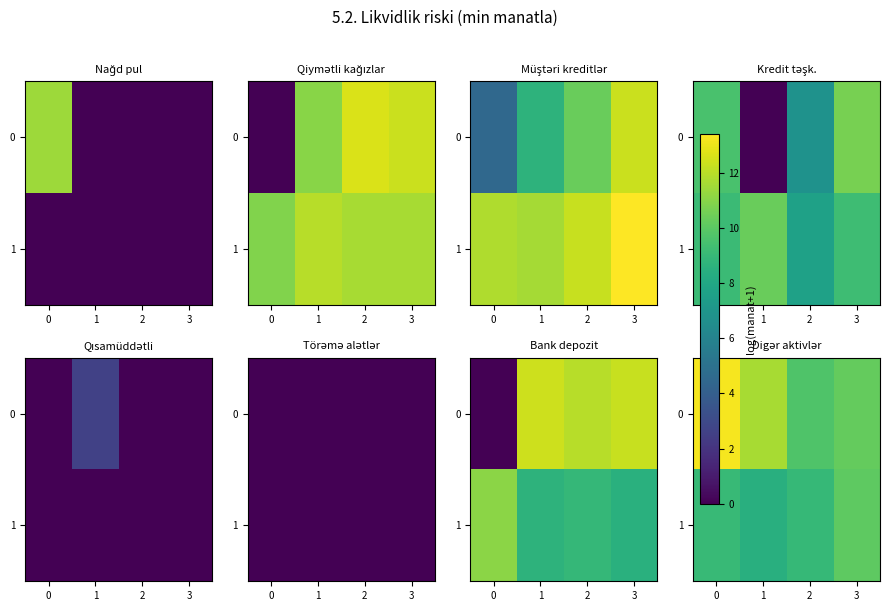

How many data points in 1 are less than 9?

2